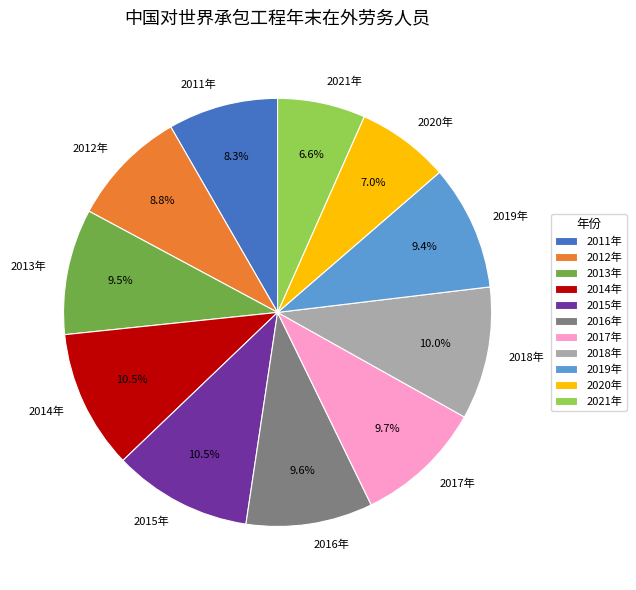

The 2018年 slice represents 10% of the pie. True or false?

True